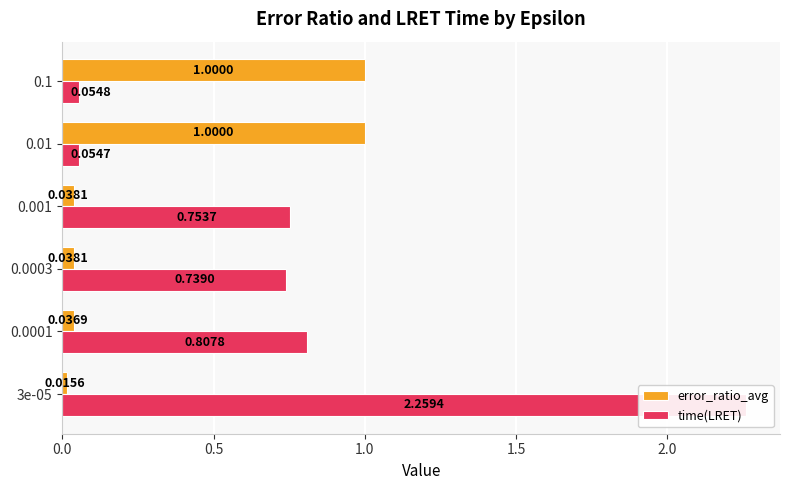

How many bars are there in total?

12